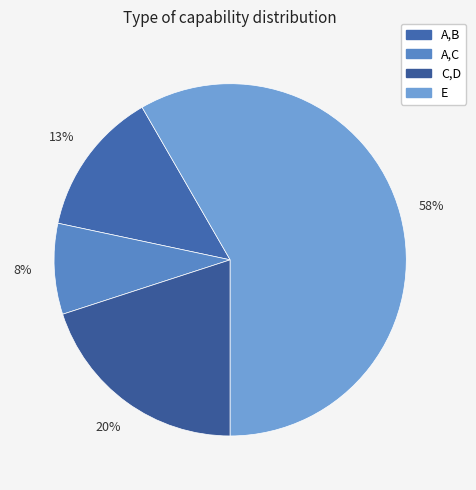

What is the total percentage of A,C and C,D?

28.3%